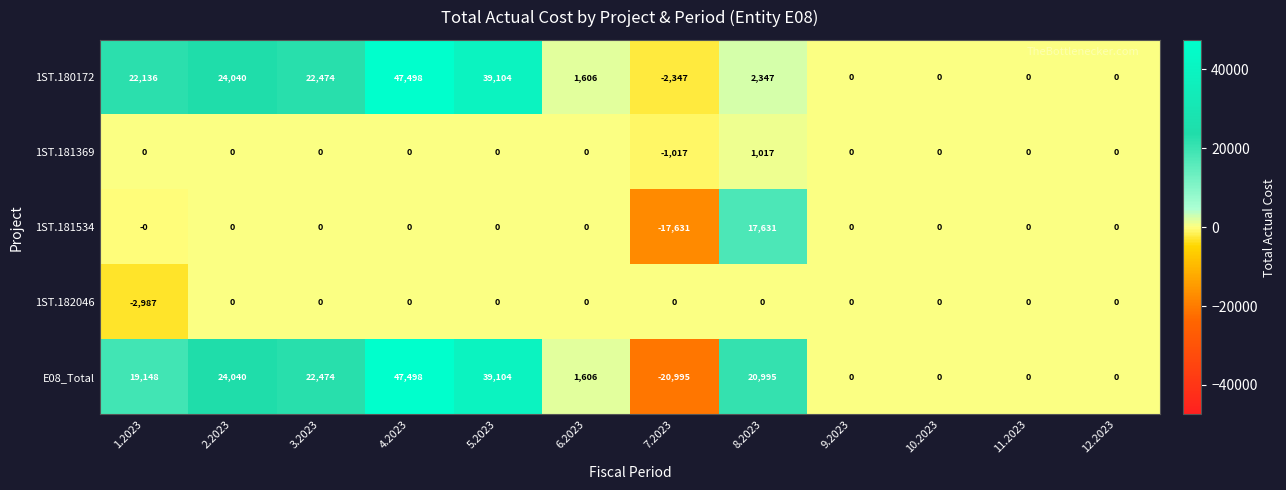

What is the total value across all series at 3.2023?

44948